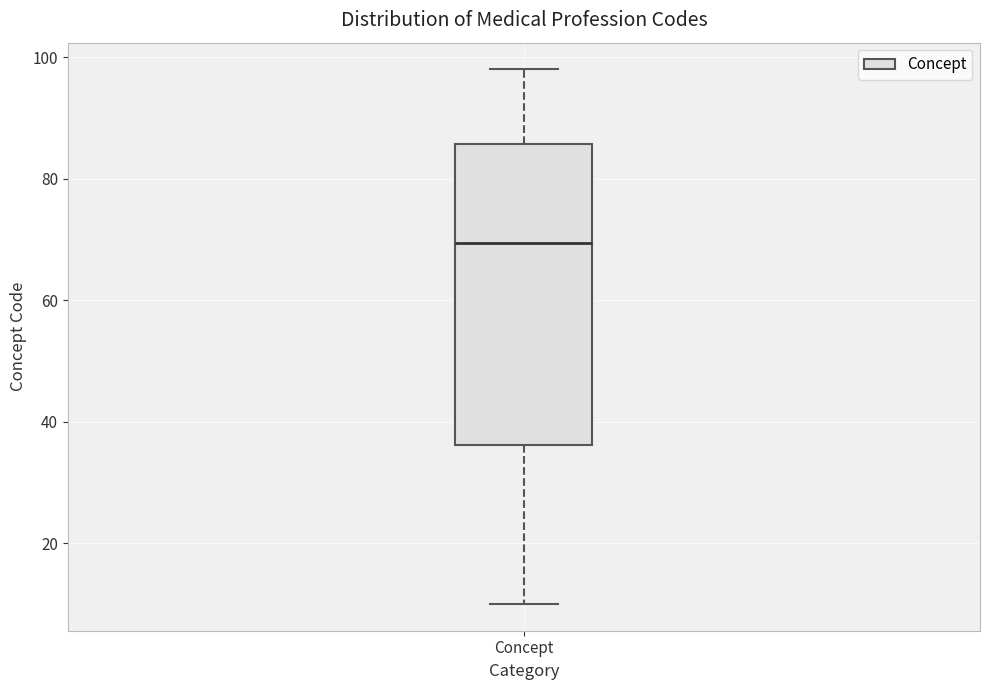

Read this box plot against the y-axis: the position of the median line, the range covered by the box, and the ends of both whiskers. The values are not printed on the chart, so give them approximately, as read against the axis.

median 70, box 36 to 86, whiskers 10 to 98